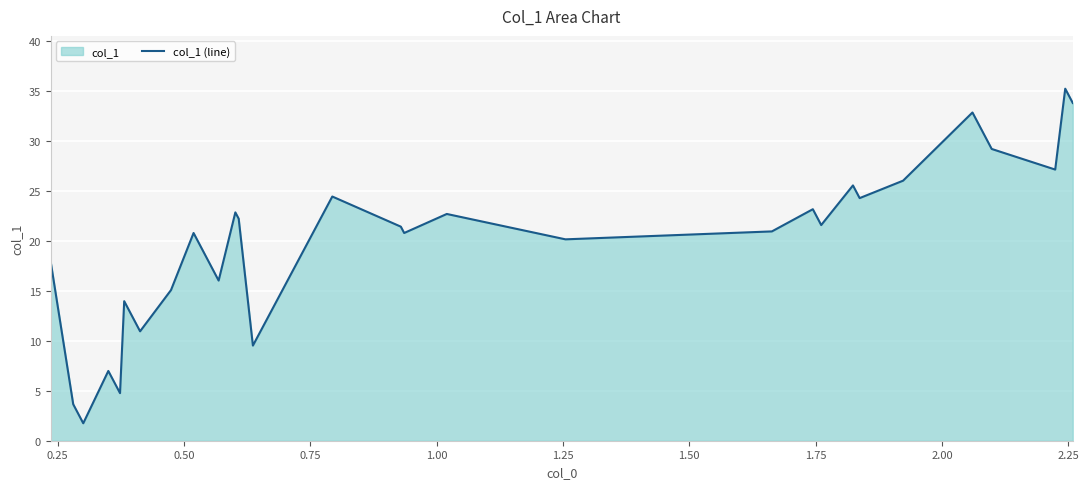

What is the difference between the maximum and minimum values?

33.5